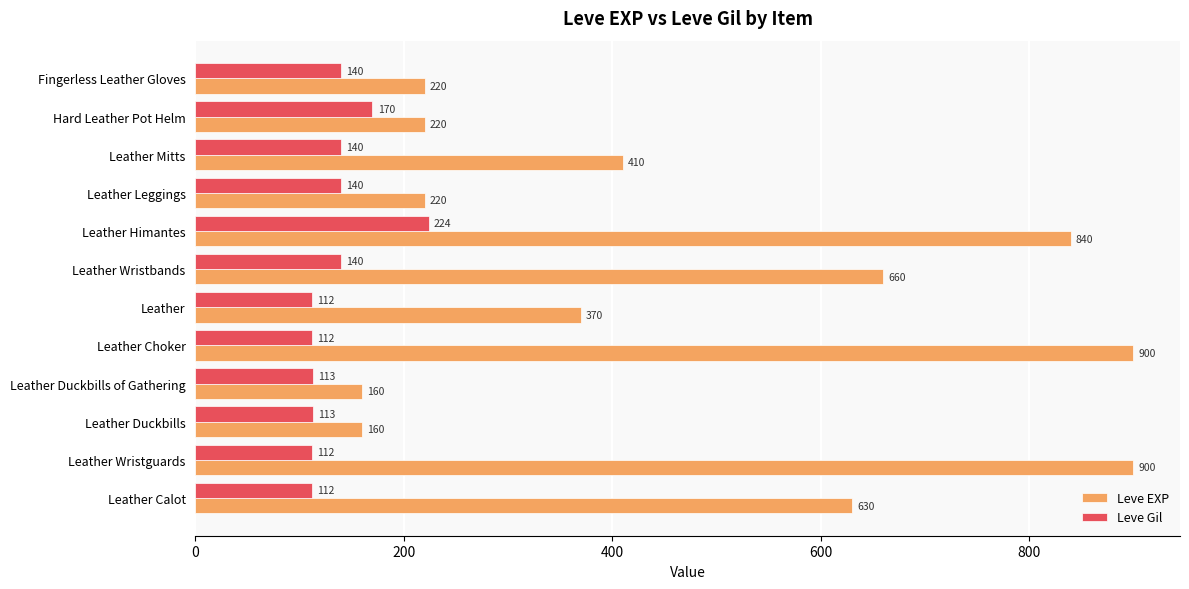

Rank the series by their average value, from lowest to highest.

Leve Gil, Leve EXP